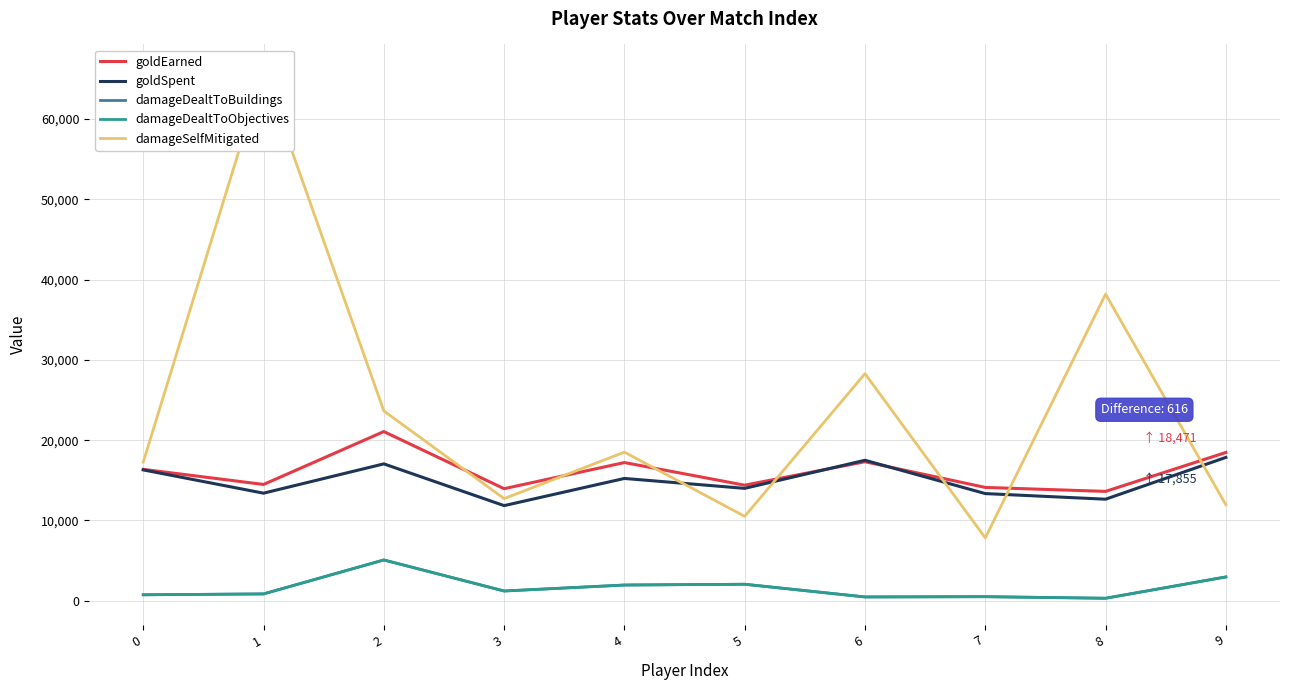

Which has a higher value, 2 or 0?

2